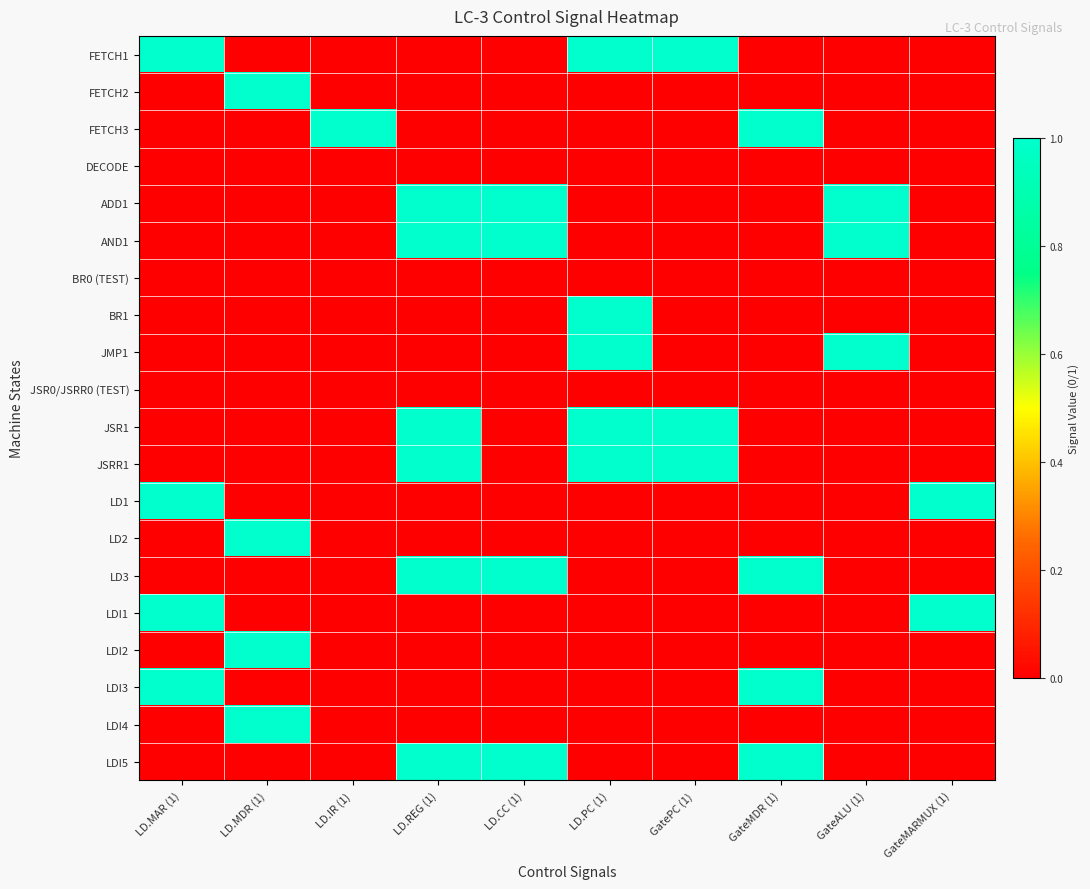

Reading right to left, extract all data points from this chart.

FETCH1: GateMARMUX (1)=0	GateALU (1)=0	GateMDR (1)=0	GatePC (1)=1	LD.PC (1)=1	LD.CC (1)=0	LD.REG (1)=0	LD.IR (1)=0	LD.MDR (1)=0	LD.MAR (1)=1
FETCH2: GateMARMUX (1)=0	GateALU (1)=0	GateMDR (1)=0	GatePC (1)=0	LD.PC (1)=0	LD.CC (1)=0	LD.REG (1)=0	LD.IR (1)=0	LD.MDR (1)=1	LD.MAR (1)=0
FETCH3: GateMARMUX (1)=0	GateALU (1)=0	GateMDR (1)=1	GatePC (1)=0	LD.PC (1)=0	LD.CC (1)=0	LD.REG (1)=0	LD.IR (1)=1	LD.MDR (1)=0	LD.MAR (1)=0
DECODE: GateMARMUX (1)=0	GateALU (1)=0	GateMDR (1)=0	GatePC (1)=0	LD.PC (1)=0	LD.CC (1)=0	LD.REG (1)=0	LD.IR (1)=0	LD.MDR (1)=0	LD.MAR (1)=0
ADD1: GateMARMUX (1)=0	GateALU (1)=1	GateMDR (1)=0	GatePC (1)=0	LD.PC (1)=0	LD.CC (1)=1	LD.REG (1)=1	LD.IR (1)=0	LD.MDR (1)=0	LD.MAR (1)=0
AND1: GateMARMUX (1)=0	GateALU (1)=1	GateMDR (1)=0	GatePC (1)=0	LD.PC (1)=0	LD.CC (1)=1	LD.REG (1)=1	LD.IR (1)=0	LD.MDR (1)=0	LD.MAR (1)=0
BR0 (TEST): GateMARMUX (1)=0	GateALU (1)=0	GateMDR (1)=0	GatePC (1)=0	LD.PC (1)=0	LD.CC (1)=0	LD.REG (1)=0	LD.IR (1)=0	LD.MDR (1)=0	LD.MAR (1)=0
BR1: GateMARMUX (1)=0	GateALU (1)=0	GateMDR (1)=0	GatePC (1)=0	LD.PC (1)=1	LD.CC (1)=0	LD.REG (1)=0	LD.IR (1)=0	LD.MDR (1)=0	LD.MAR (1)=0
JMP1: GateMARMUX (1)=0	GateALU (1)=1	GateMDR (1)=0	GatePC (1)=0	LD.PC (1)=1	LD.CC (1)=0	LD.REG (1)=0	LD.IR (1)=0	LD.MDR (1)=0	LD.MAR (1)=0
JSR0/JSRR0 (TEST): GateMARMUX (1)=0	GateALU (1)=0	GateMDR (1)=0	GatePC (1)=0	LD.PC (1)=0	LD.CC (1)=0	LD.REG (1)=0	LD.IR (1)=0	LD.MDR (1)=0	LD.MAR (1)=0
JSR1: GateMARMUX (1)=0	GateALU (1)=0	GateMDR (1)=0	GatePC (1)=1	LD.PC (1)=1	LD.CC (1)=0	LD.REG (1)=1	LD.IR (1)=0	LD.MDR (1)=0	LD.MAR (1)=0
JSRR1: GateMARMUX (1)=0	GateALU (1)=0	GateMDR (1)=0	GatePC (1)=1	LD.PC (1)=1	LD.CC (1)=0	LD.REG (1)=1	LD.IR (1)=0	LD.MDR (1)=0	LD.MAR (1)=0
LD1: GateMARMUX (1)=1	GateALU (1)=0	GateMDR (1)=0	GatePC (1)=0	LD.PC (1)=0	LD.CC (1)=0	LD.REG (1)=0	LD.IR (1)=0	LD.MDR (1)=0	LD.MAR (1)=1
LD2: GateMARMUX (1)=0	GateALU (1)=0	GateMDR (1)=0	GatePC (1)=0	LD.PC (1)=0	LD.CC (1)=0	LD.REG (1)=0	LD.IR (1)=0	LD.MDR (1)=1	LD.MAR (1)=0
LD3: GateMARMUX (1)=0	GateALU (1)=0	GateMDR (1)=1	GatePC (1)=0	LD.PC (1)=0	LD.CC (1)=1	LD.REG (1)=1	LD.IR (1)=0	LD.MDR (1)=0	LD.MAR (1)=0
LDI1: GateMARMUX (1)=1	GateALU (1)=0	GateMDR (1)=0	GatePC (1)=0	LD.PC (1)=0	LD.CC (1)=0	LD.REG (1)=0	LD.IR (1)=0	LD.MDR (1)=0	LD.MAR (1)=1
LDI2: GateMARMUX (1)=0	GateALU (1)=0	GateMDR (1)=0	GatePC (1)=0	LD.PC (1)=0	LD.CC (1)=0	LD.REG (1)=0	LD.IR (1)=0	LD.MDR (1)=1	LD.MAR (1)=0
LDI3: GateMARMUX (1)=0	GateALU (1)=0	GateMDR (1)=1	GatePC (1)=0	LD.PC (1)=0	LD.CC (1)=0	LD.REG (1)=0	LD.IR (1)=0	LD.MDR (1)=0	LD.MAR (1)=1
LDI4: GateMARMUX (1)=0	GateALU (1)=0	GateMDR (1)=0	GatePC (1)=0	LD.PC (1)=0	LD.CC (1)=0	LD.REG (1)=0	LD.IR (1)=0	LD.MDR (1)=1	LD.MAR (1)=0
LDI5: GateMARMUX (1)=0	GateALU (1)=0	GateMDR (1)=1	GatePC (1)=0	LD.PC (1)=0	LD.CC (1)=1	LD.REG (1)=1	LD.IR (1)=0	LD.MDR (1)=0	LD.MAR (1)=0